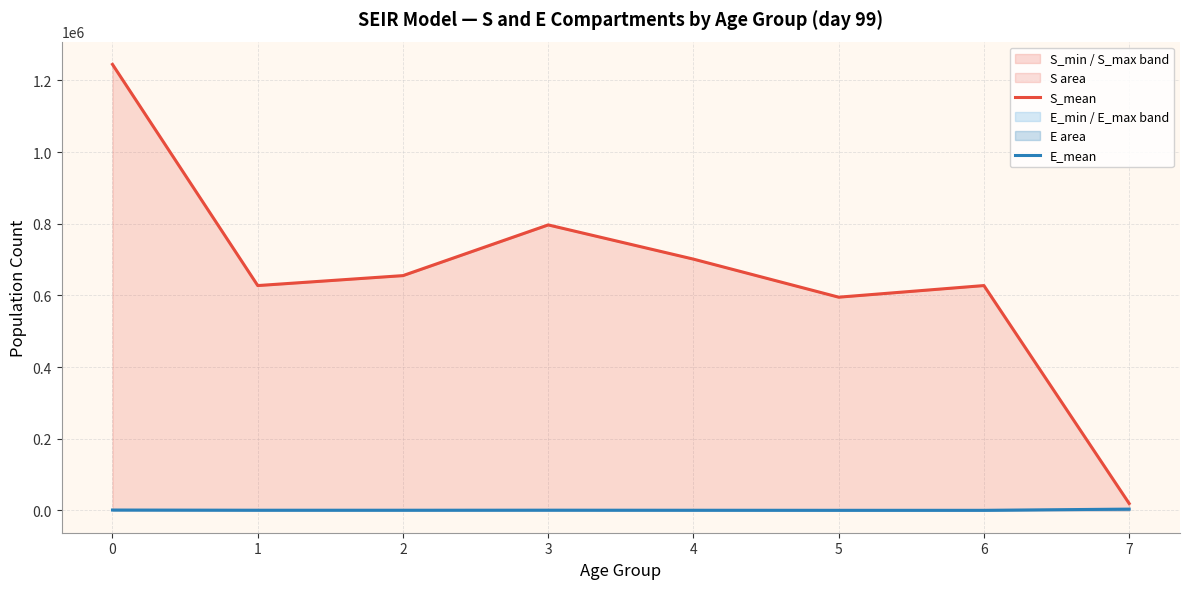

How many distinct data groups are displayed?

2